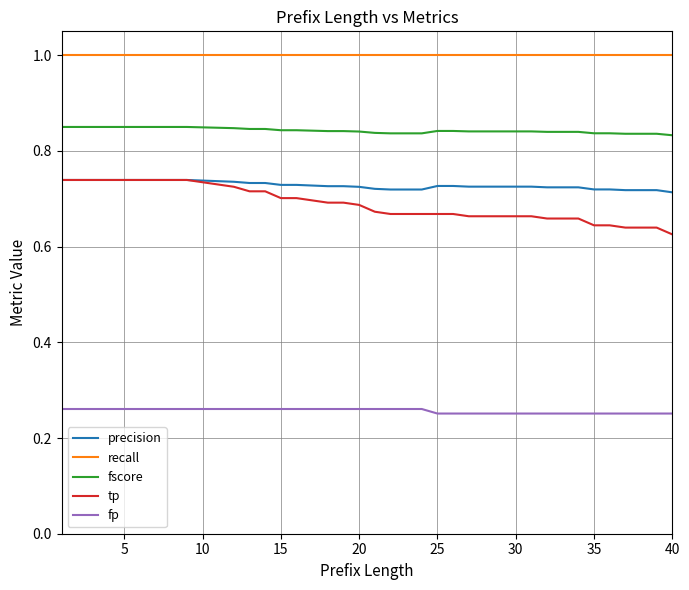

Count the number of categories in the chart.

40